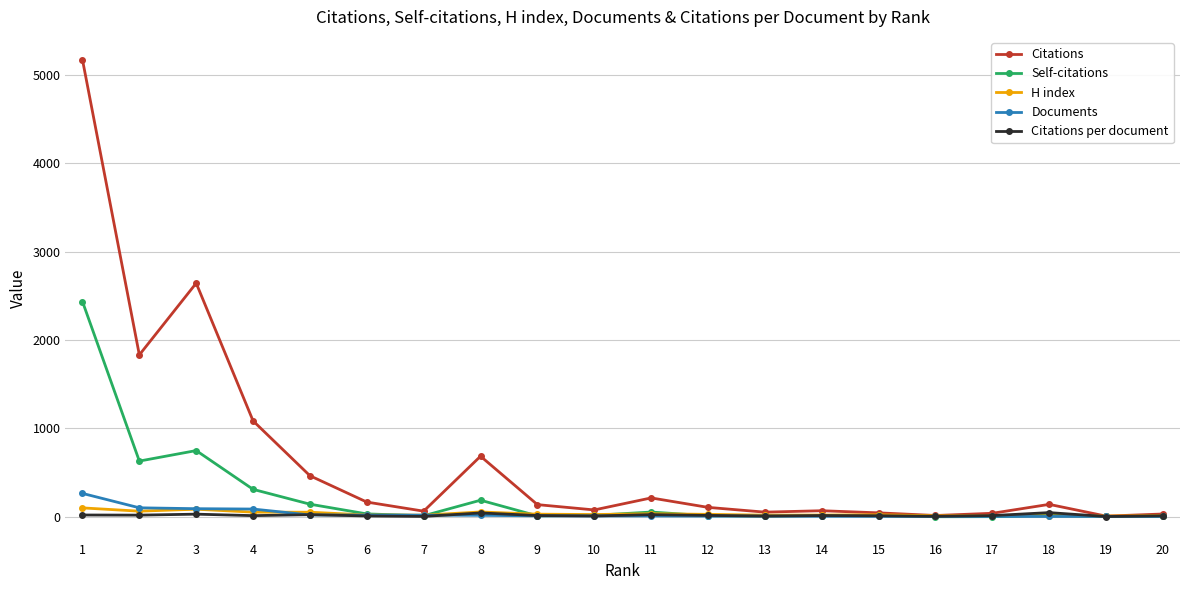

True or false: Self-citations has more than 1 interior local peaks.

True